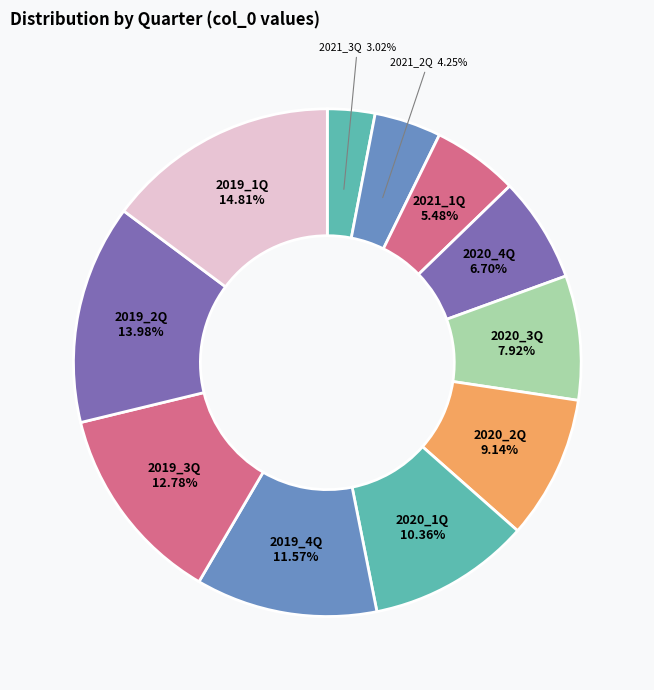

What is the smallest slice in the pie chart?

2021_3Q